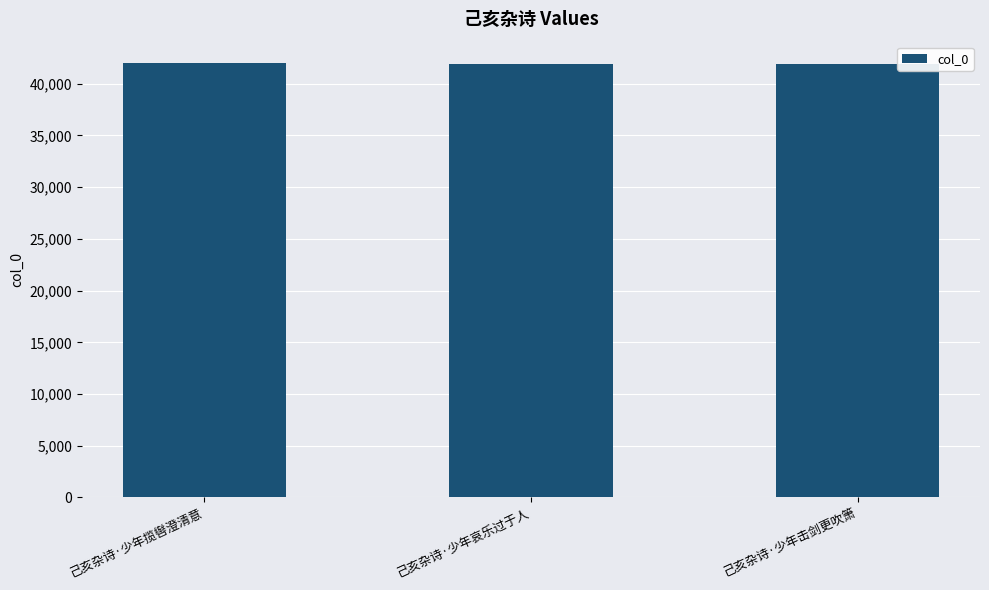

Does the chart contain any negative values?

No